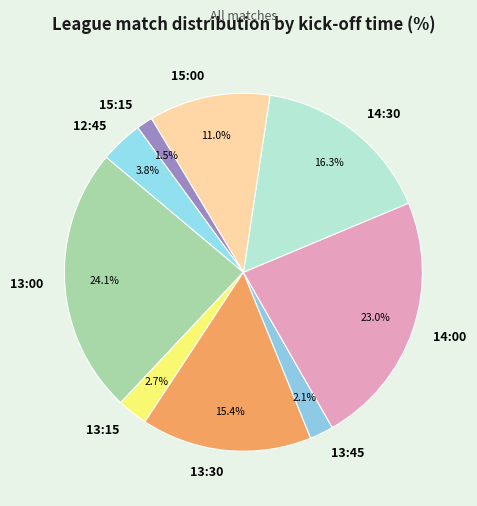

What percentage is the 13:45 slice, to the nearest percent?

2%